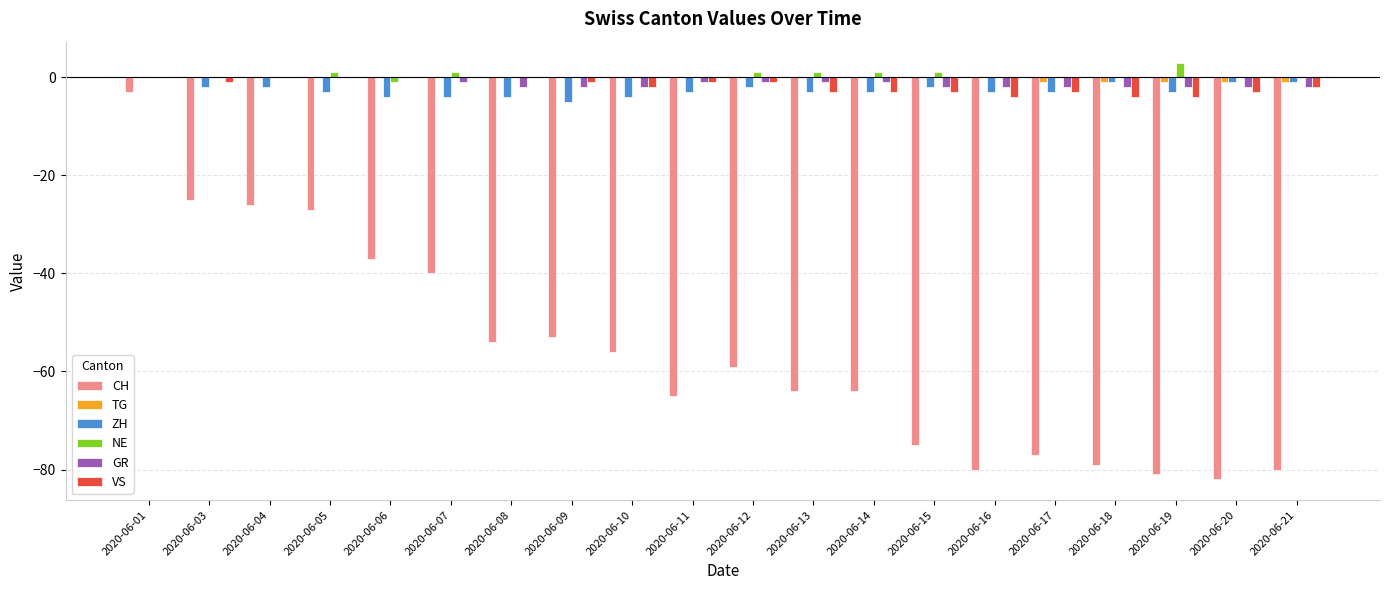

Is the value of ZH at 2020-06-12 greater than the value of NE at 2020-06-05?

No